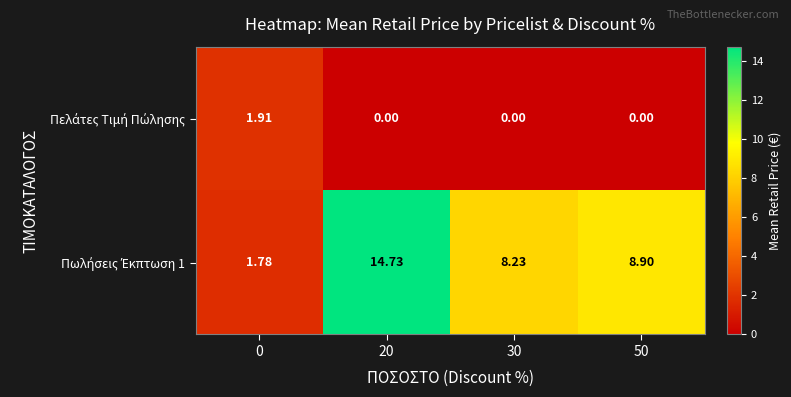

Count the number of categories in the chart.

4